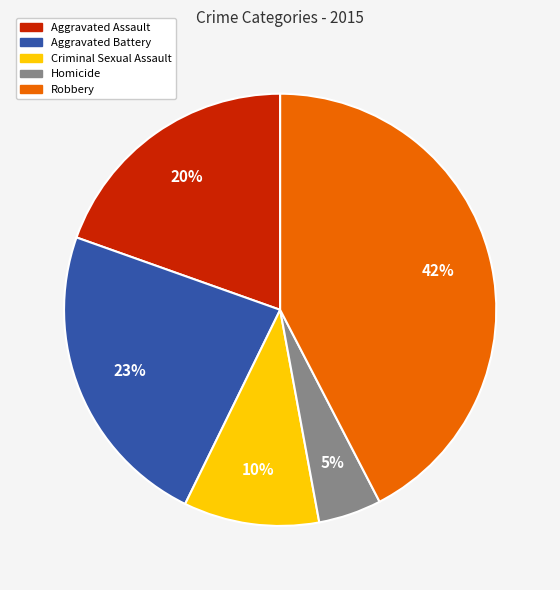

To the nearest percent, what percentage of the pie is Homicide?

5%